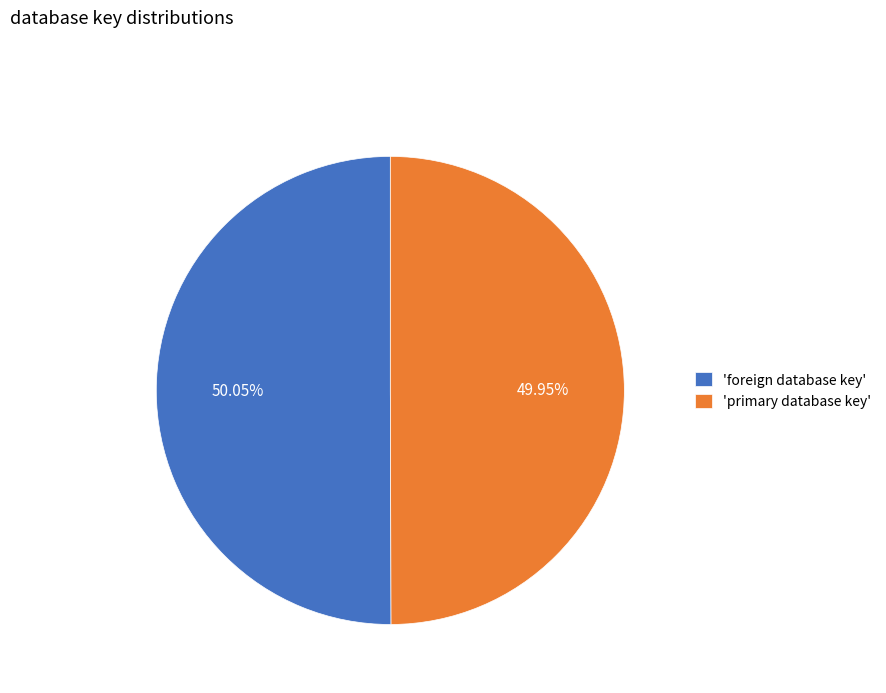

Is the sum of 'foreign database key' and 'primary database key' greater than half?

Yes